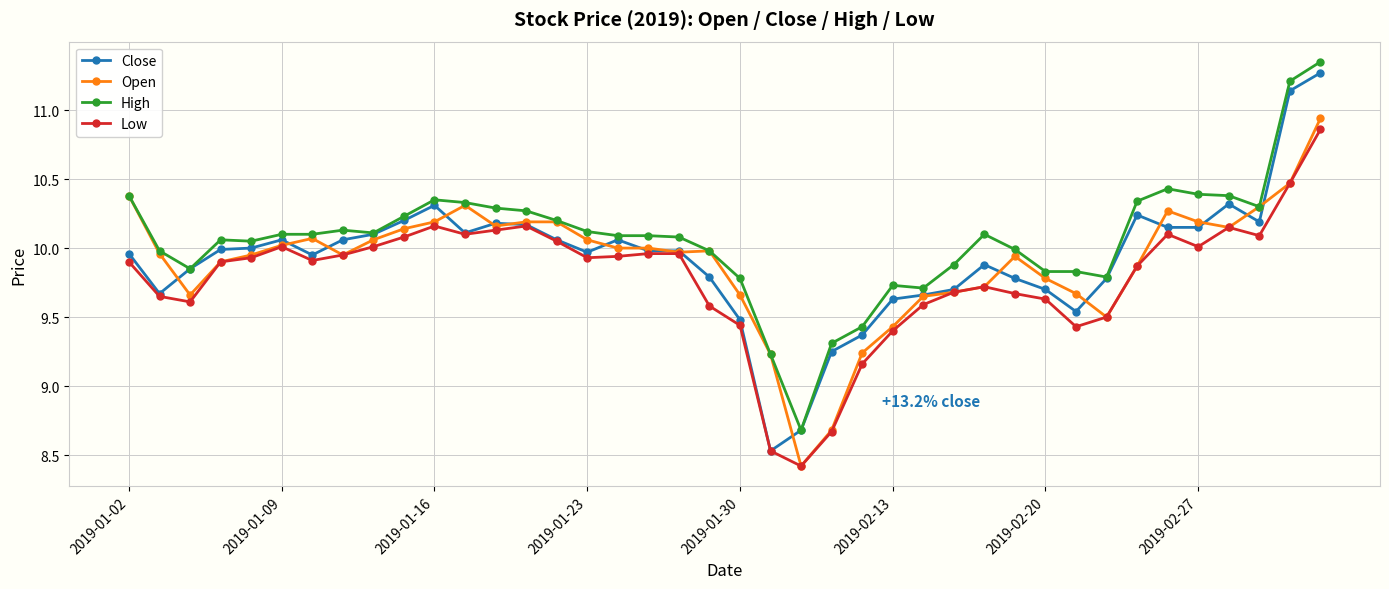

True or false: Low and High cross at least once.

False